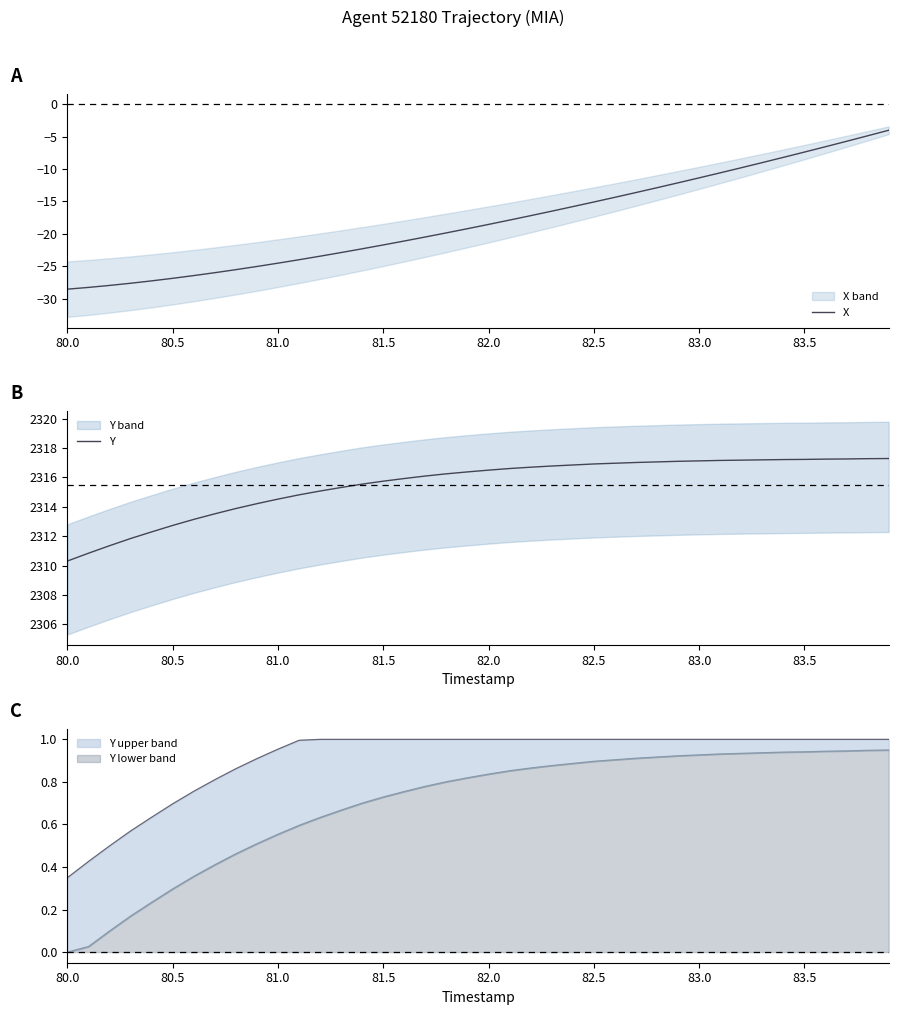

List the series in order of their overall mean, lowest first.

X, Y